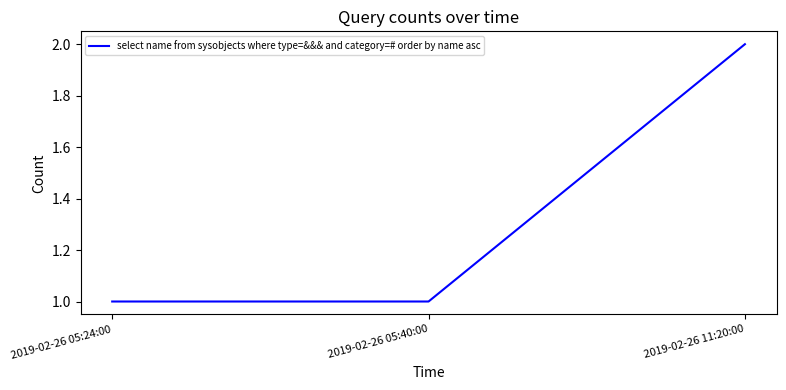

What position from the right is 2019-02-26 05:24:00?

3